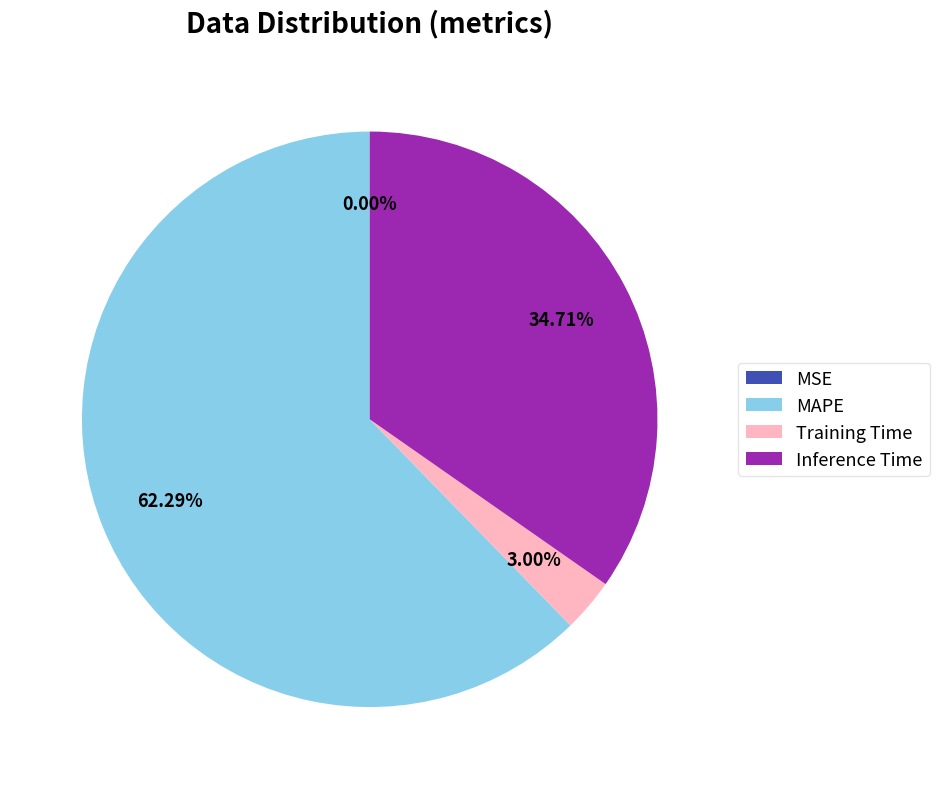

Combined, what portion of the pie is Inference Time and Training Time?

37.7%